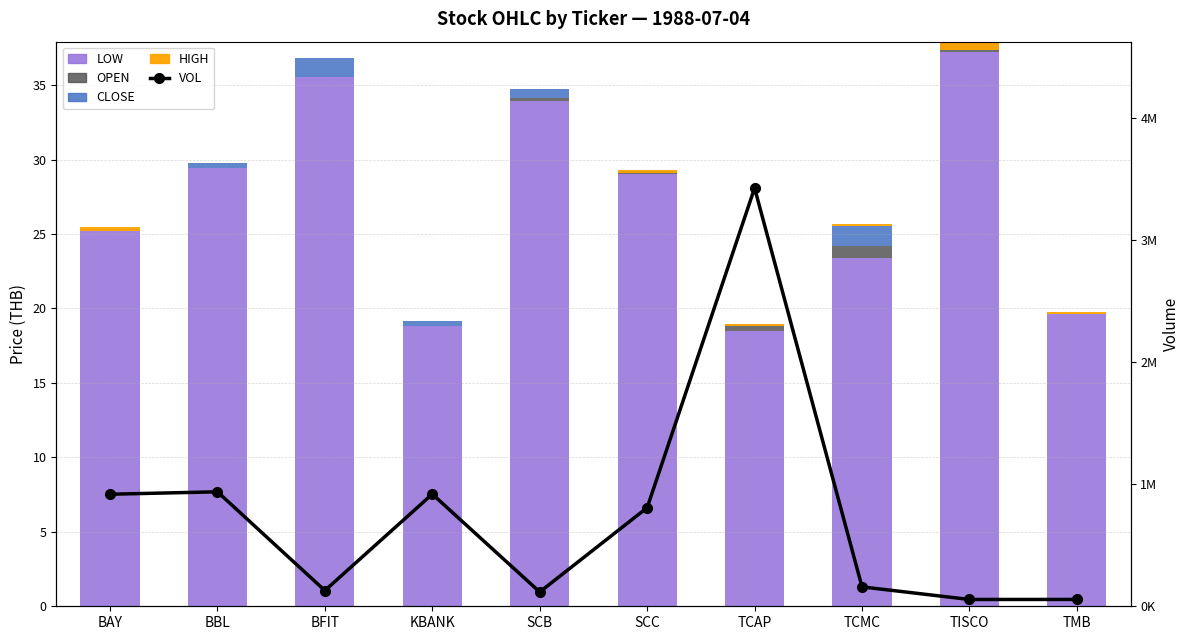

What value does the VOL series have at TCAP?

3423148.0